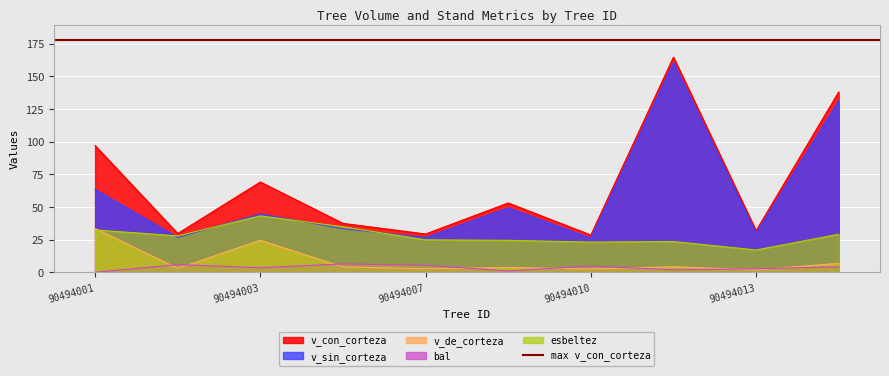

How many times do v_de_corteza and esbeltez cross each other?

1